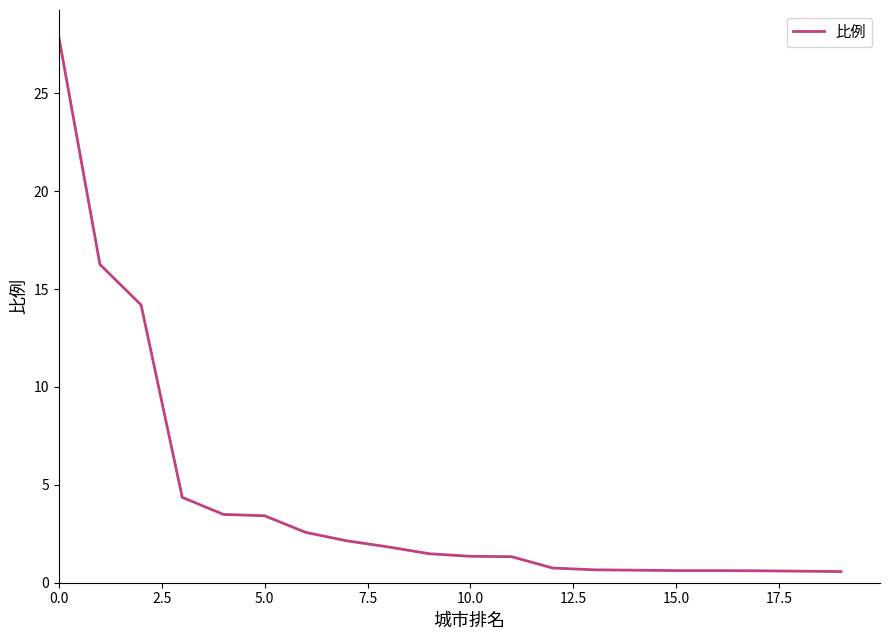

What is the difference between the maximum and minimum values?

27.3